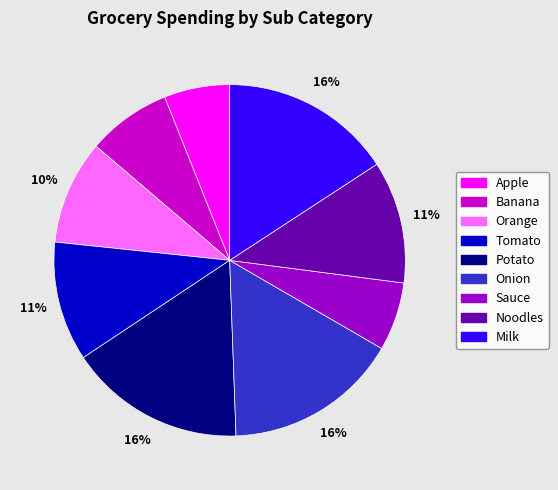

Does Potato account for over 50% of the chart?

No